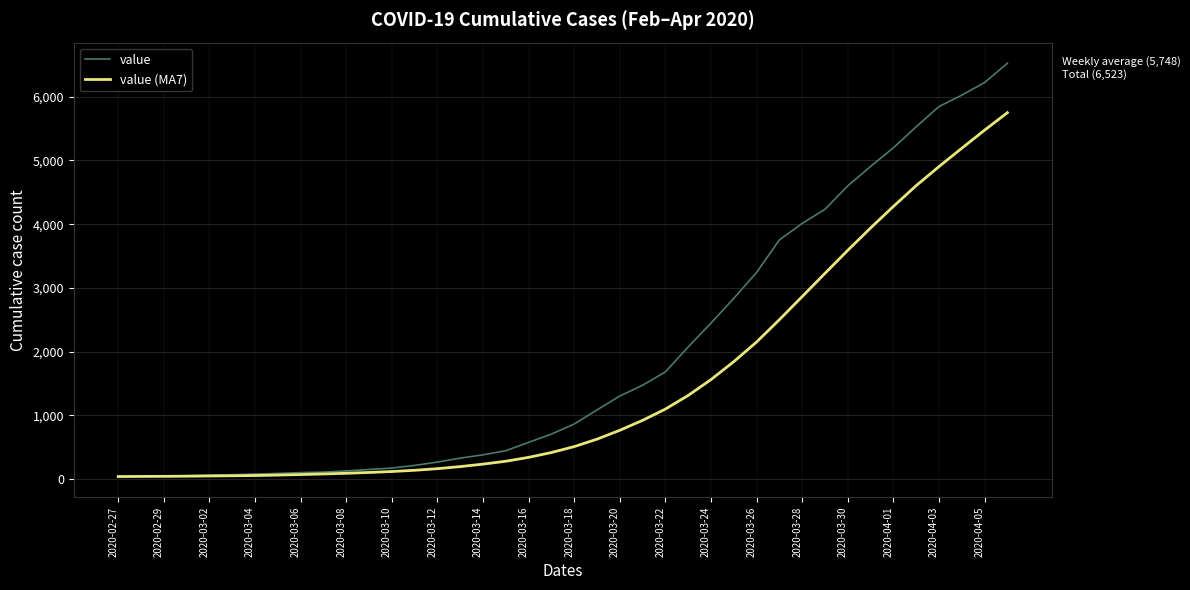

What is the greatest value displayed?

6523.0